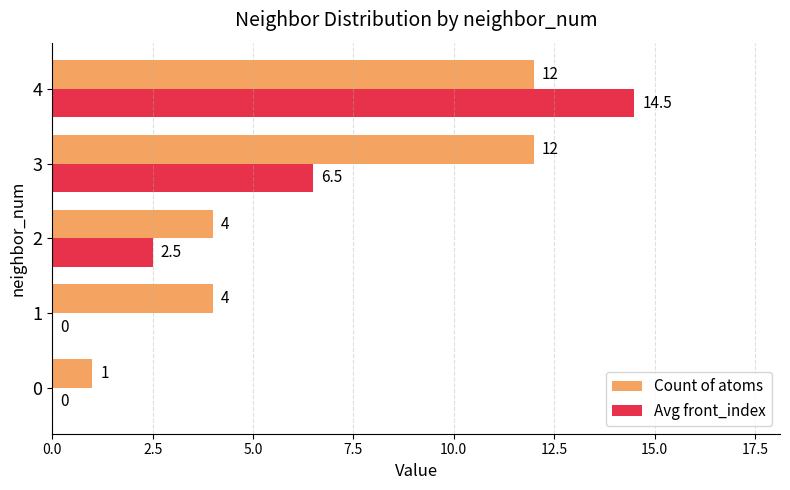

Which series has the largest total across all categories?

Count of atoms